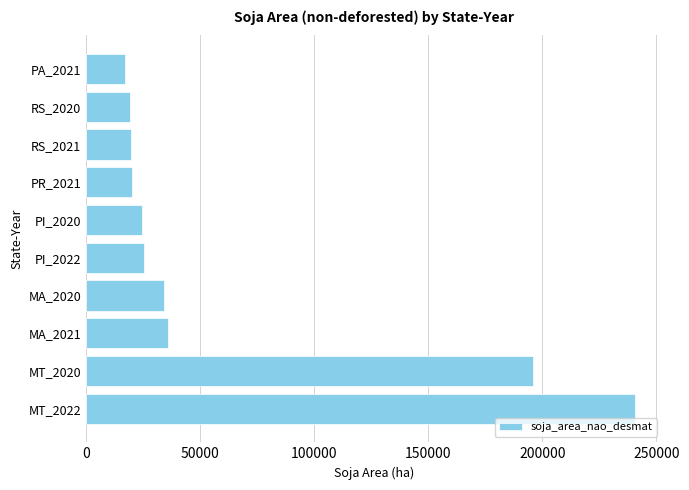

The value at MT_2020 is 195878.0. True or false?

True